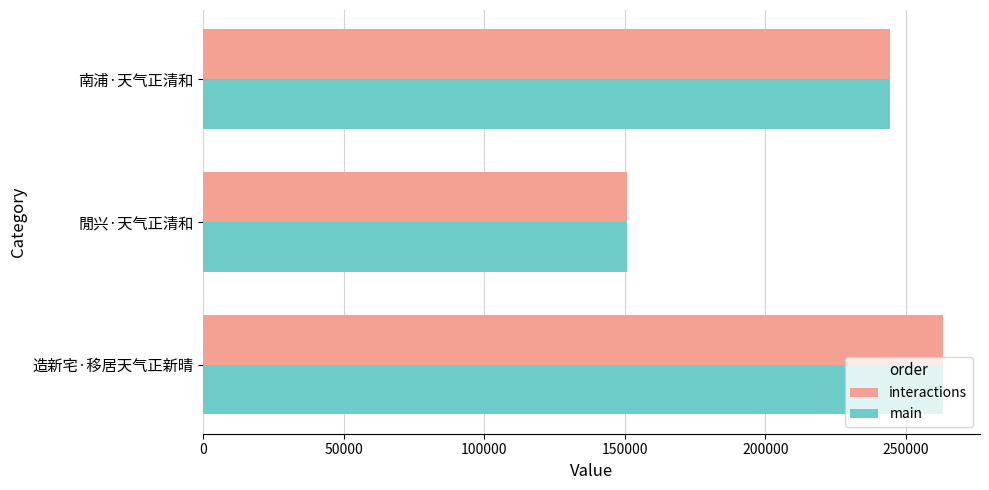

Rank the categories by main value from highest to lowest.

造新宅·移居天气正新晴, 南浦·天气正清和, 閒兴·天气正清和